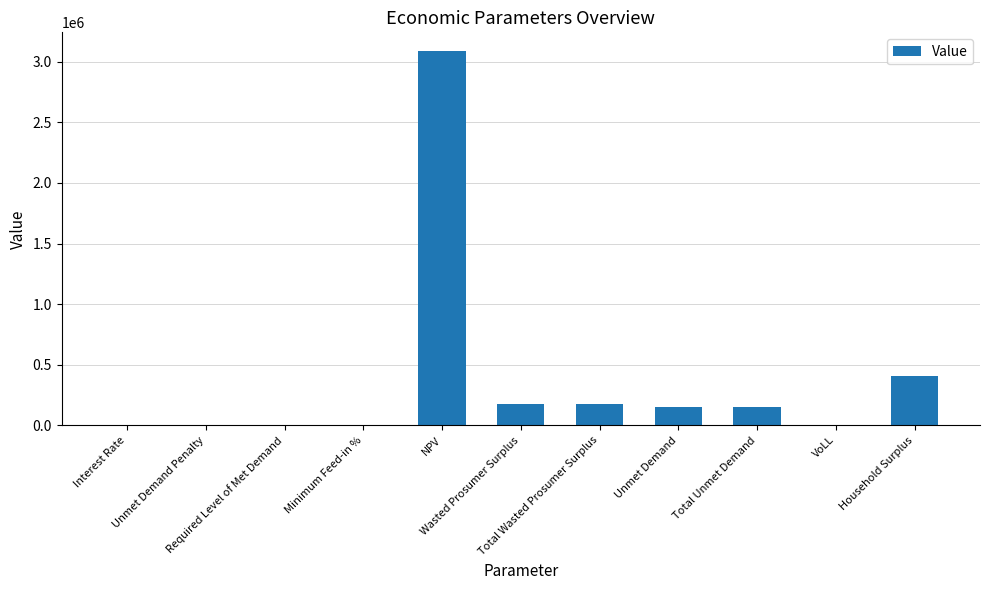

What is the average value?

376527.5